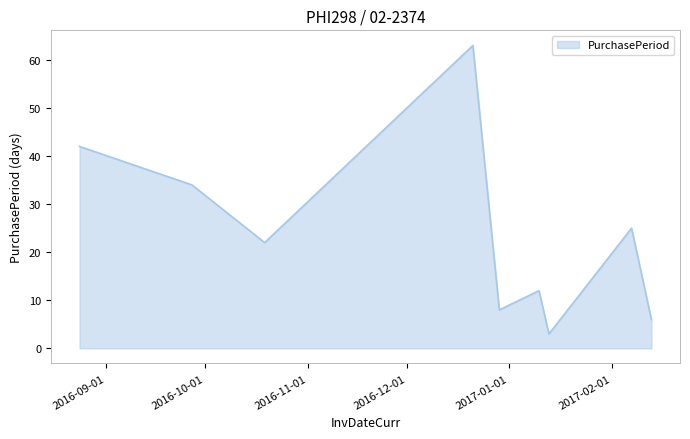

What is the difference between the maximum and minimum values?

60